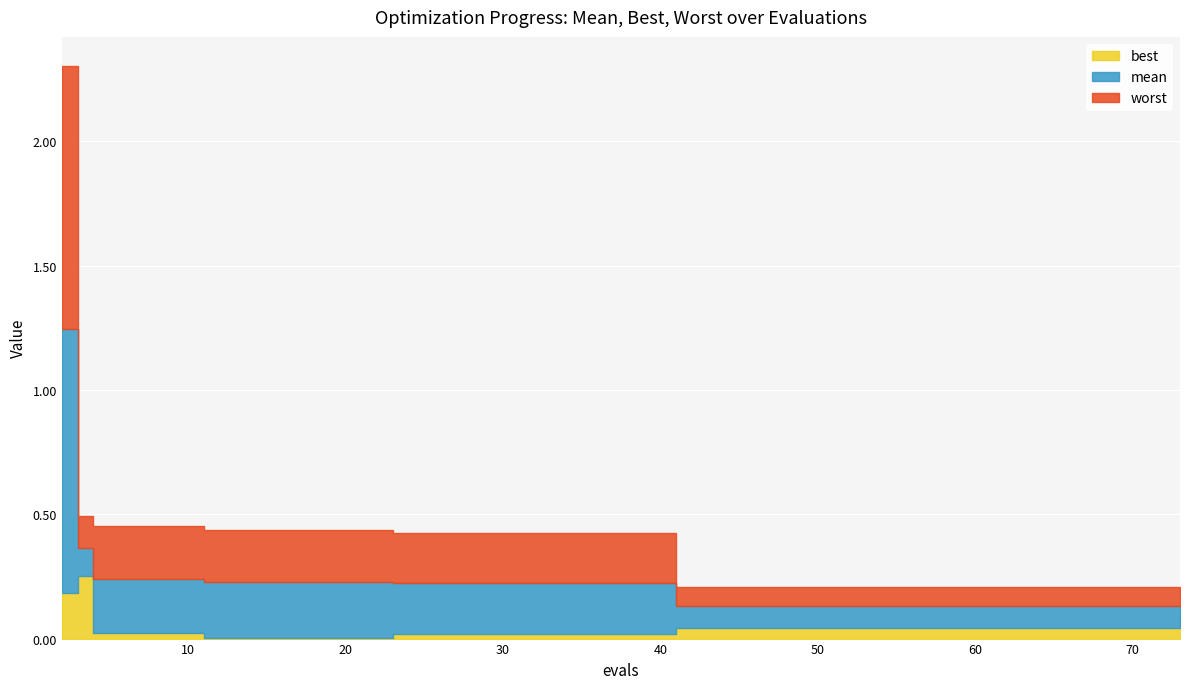

At 39, list the series in order from largest to smallest.

worst, mean, best